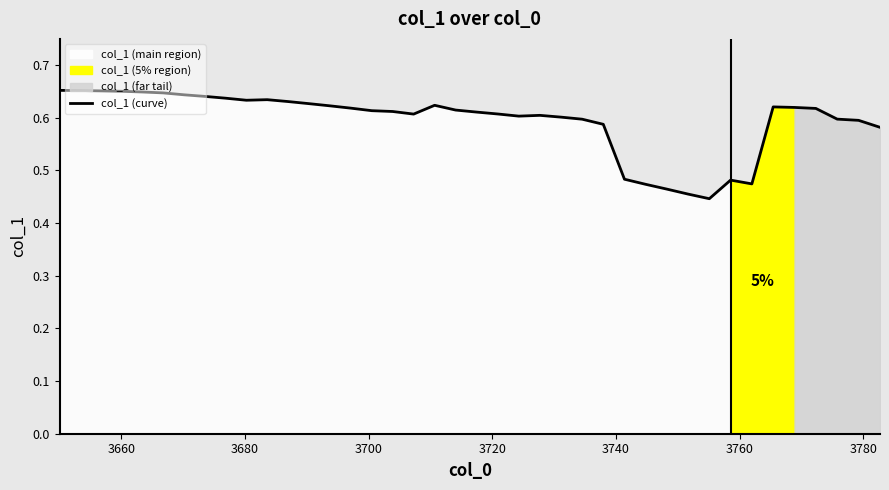

How many values are between 0 and 1?

40